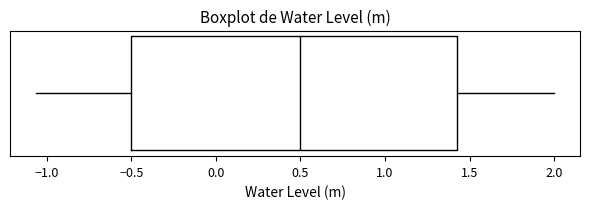

Transcribe this box plot: give where the median line is, the range the box spans, and where the two whiskers end, as read against the x-axis. The values are not printed on the chart, so give them approximately, as read against the axis.

median 0.50, box -0.50 to 1.45, whiskers -1.05 to 2.00